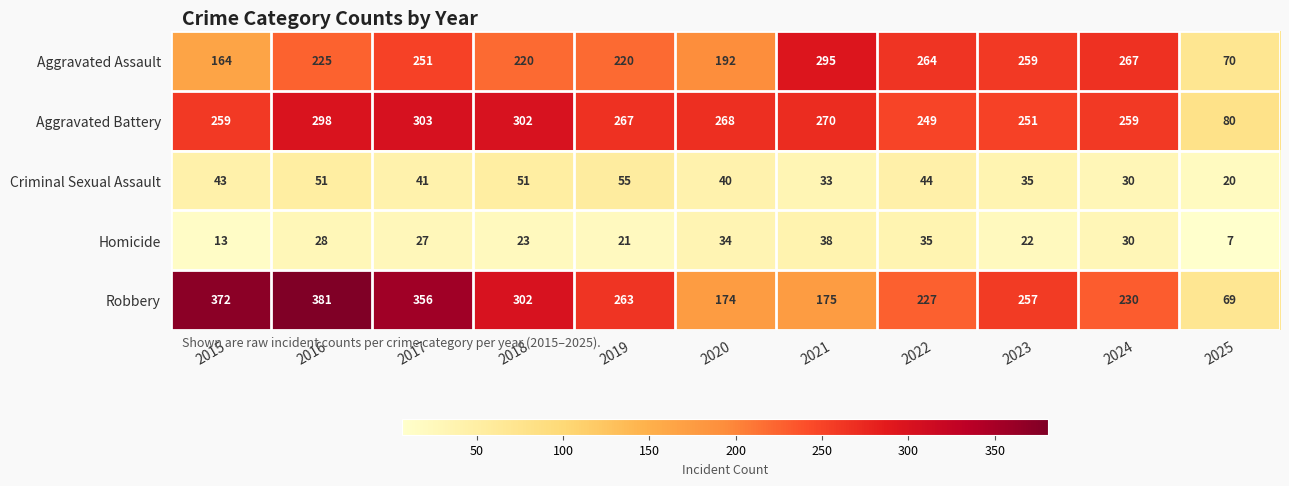

What is the difference between the Robbery values at 2020 and 2018?

128